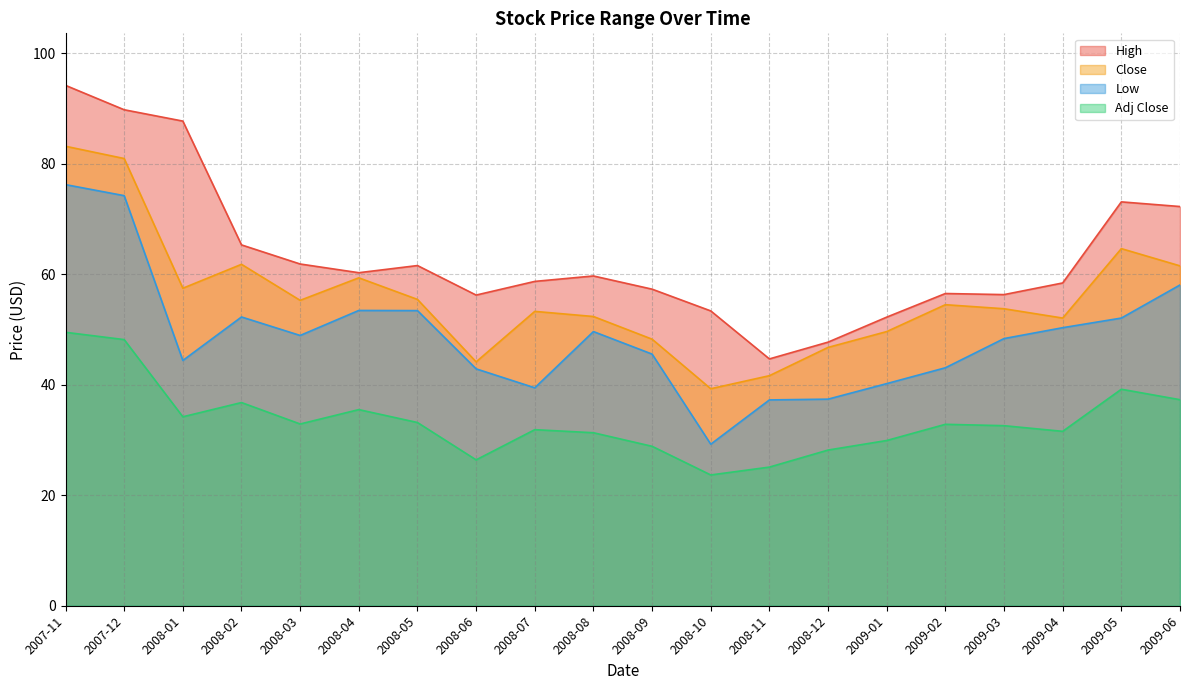

The value of Low at 2008-07 is 39.5. True or false?

True